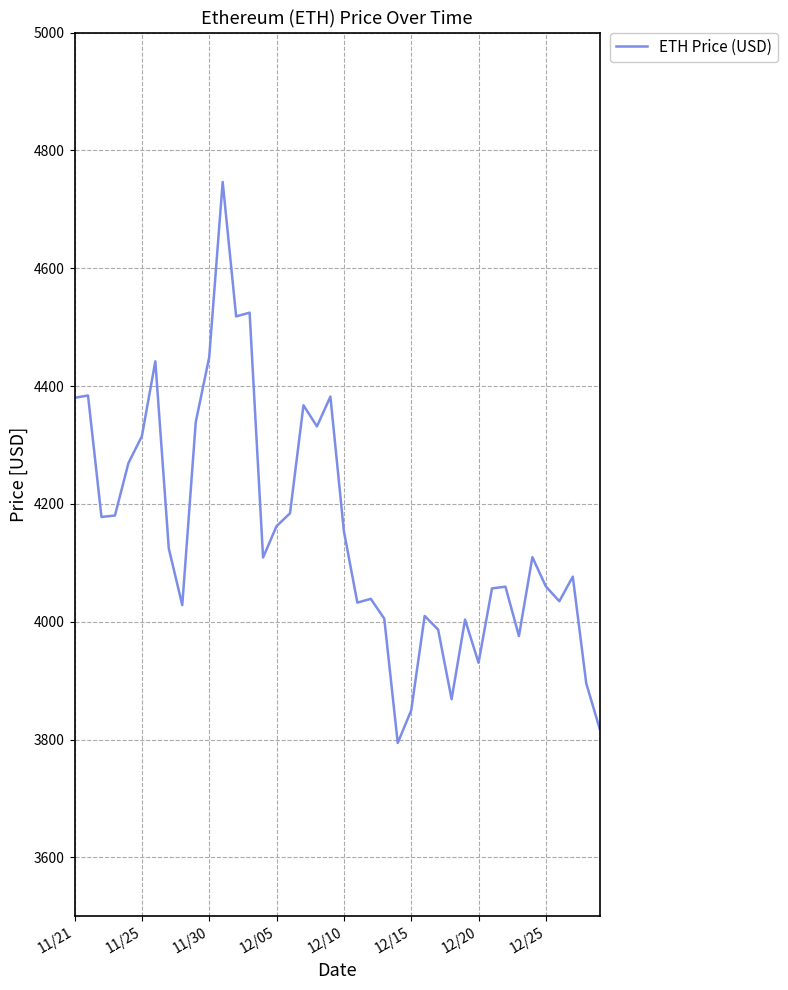

What is the difference between the maximum and minimum values?

952.1